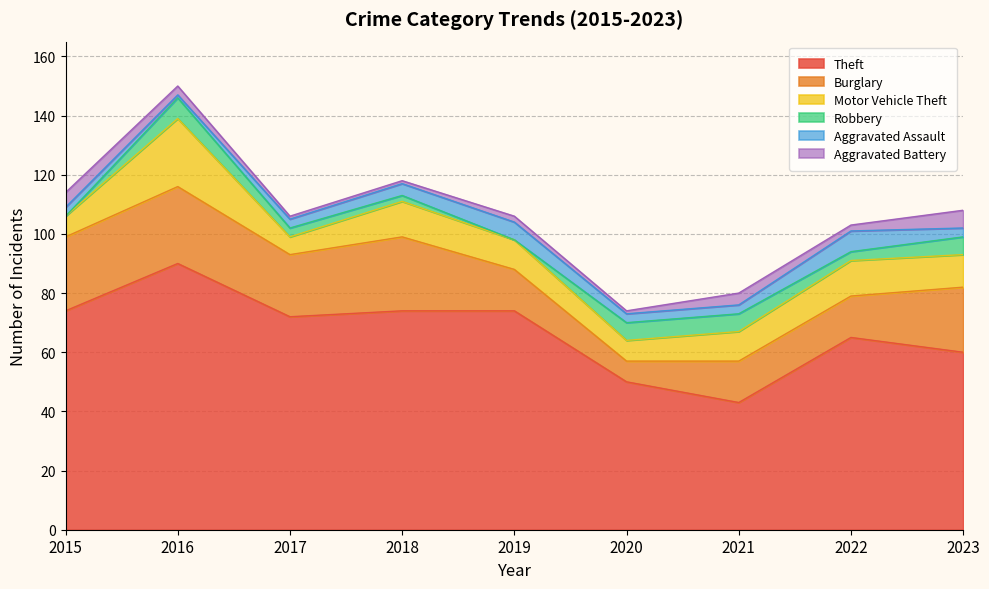

How many series are shown in this chart?

6